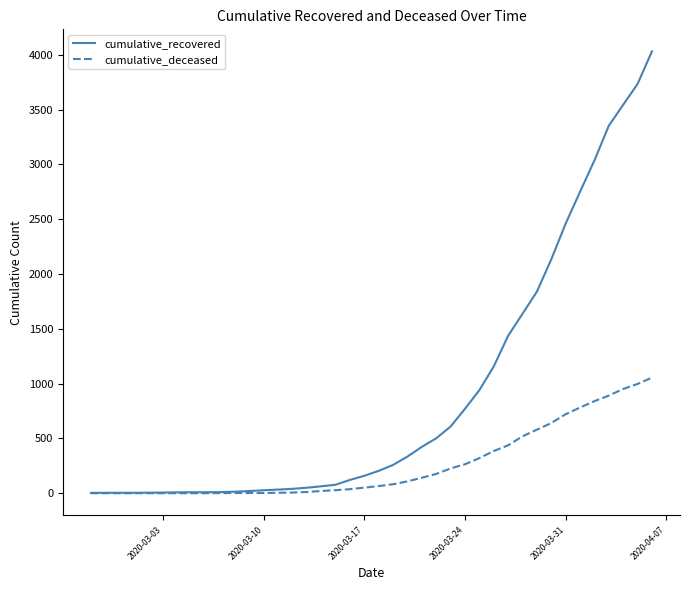

List the series in order of their overall mean, highest first.

cumulative_recovered, cumulative_deceased